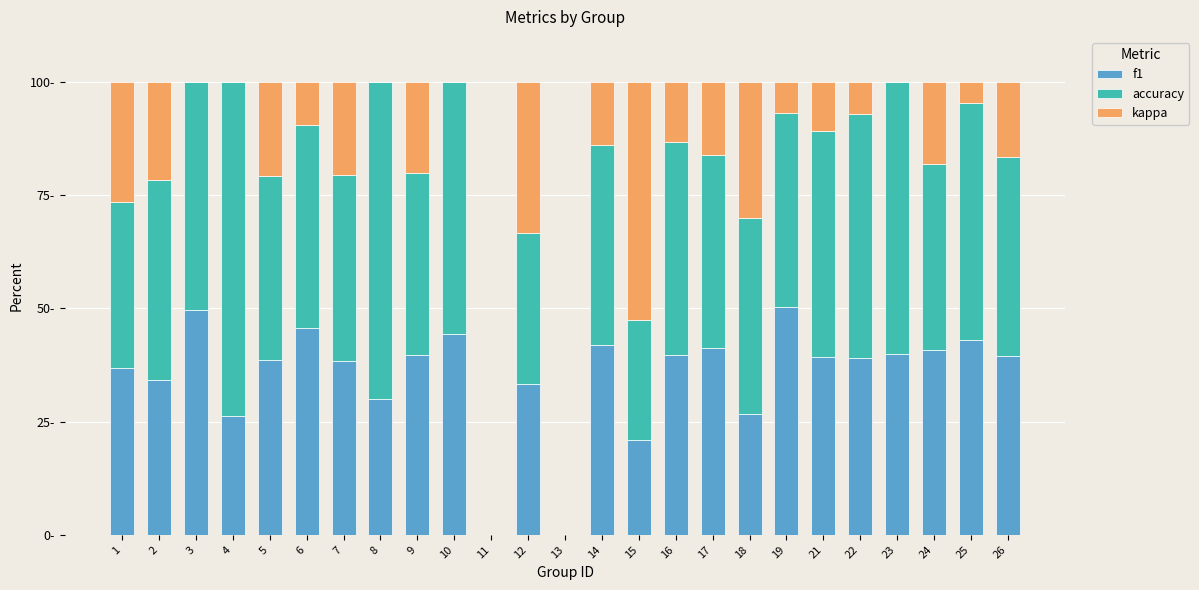

Does the chart contain stacked bars?

Yes